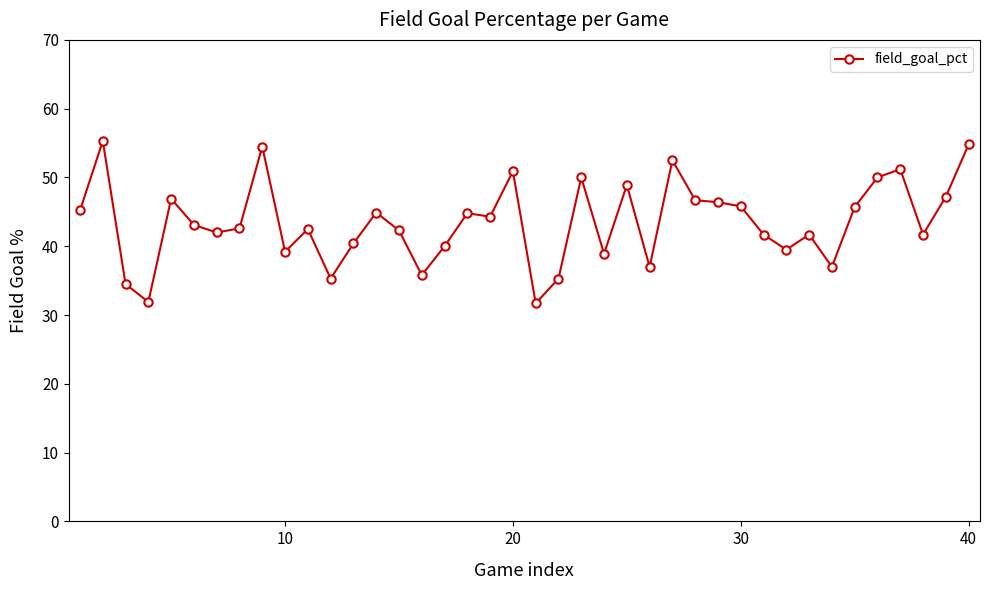

What is the minimum value shown in the chart?

31.7